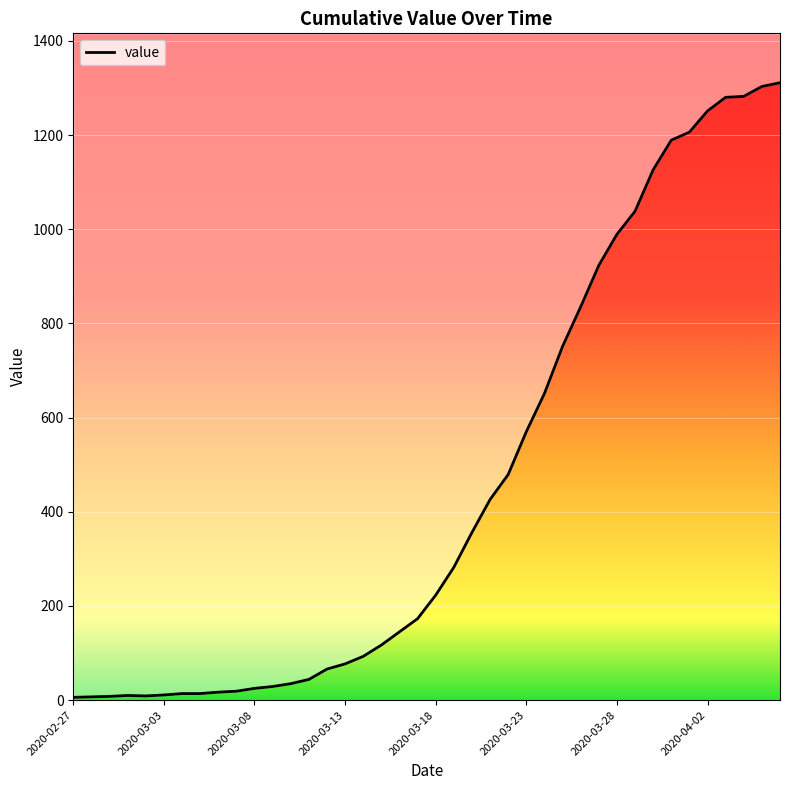

What is the change in value from 2020-03-18 to 18?

+136